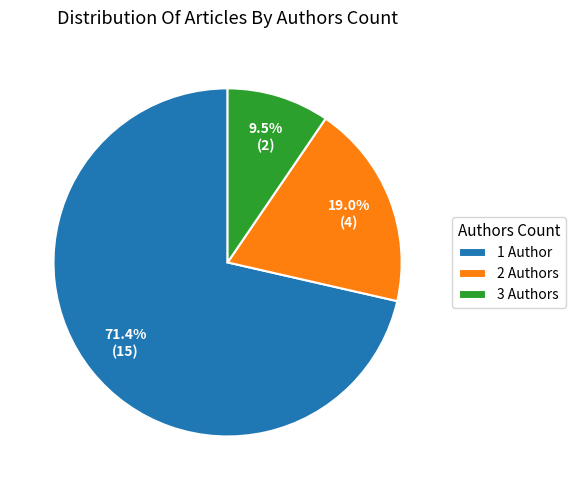

How many segments does this pie chart have?

3